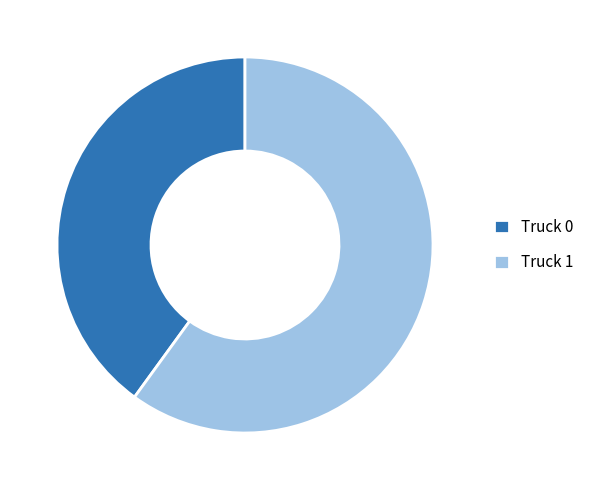

Is it true that Truck 0 is 40% of the pie?

True